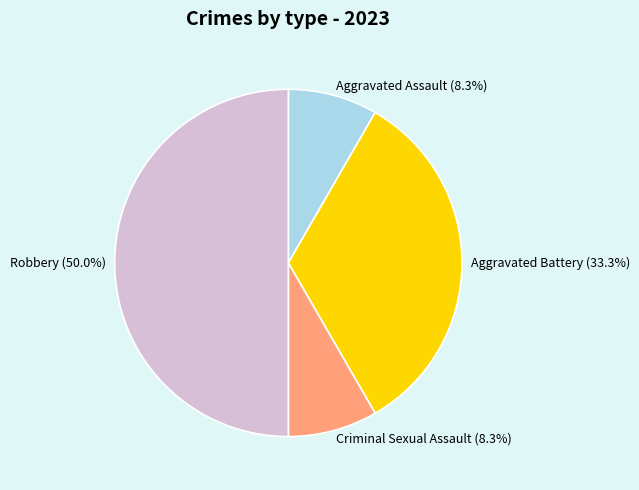

To the nearest percent, what percentage of the pie is Criminal Sexual Assault?

8%